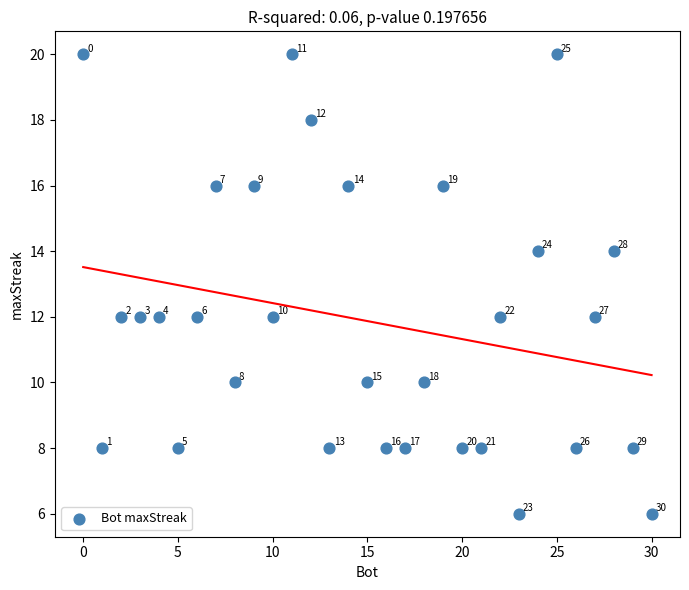

What is the range of X values (max minus min)?

30